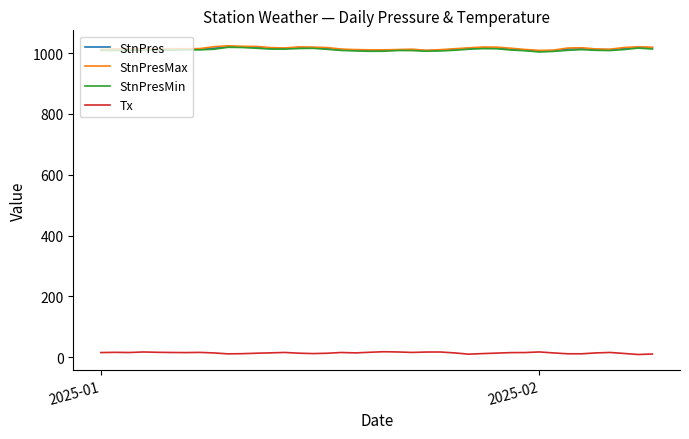

Count the number of categories in the chart.

40